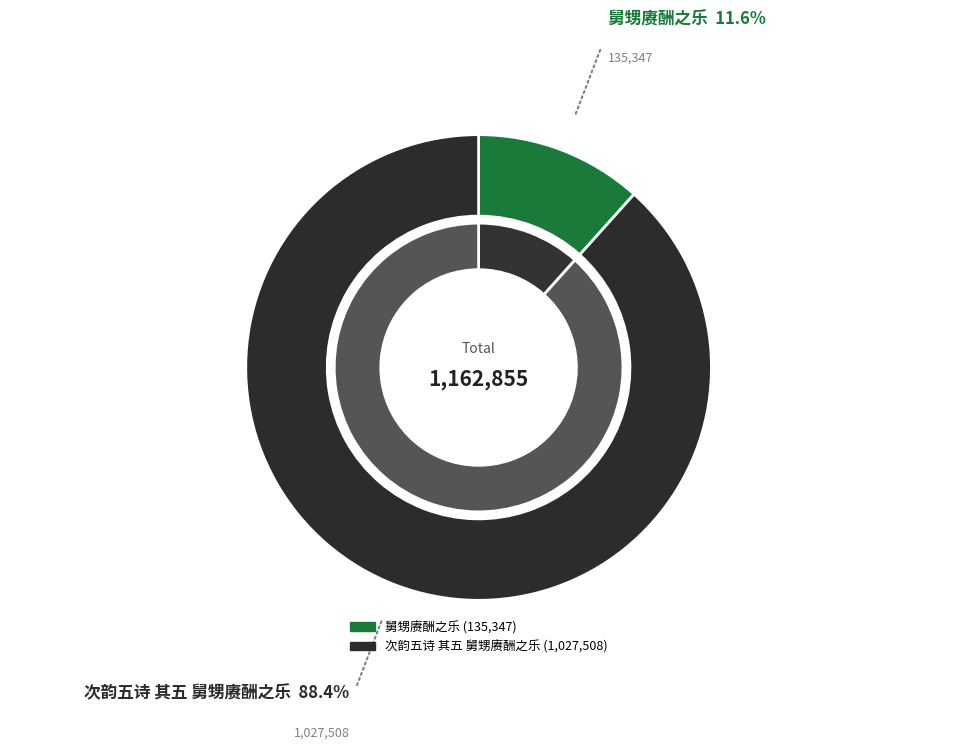

What percentage is the 舅甥赓酬之乐 slice, to the nearest percent?

12%